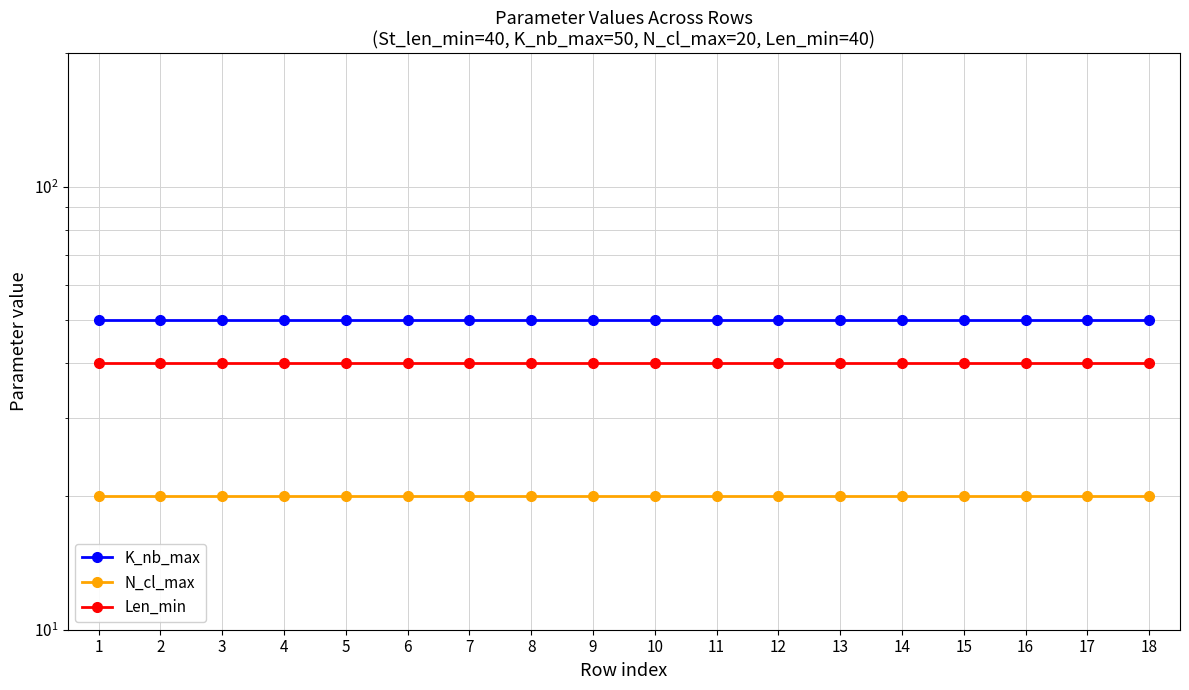

At which label does Len_min reach its minimum?

1